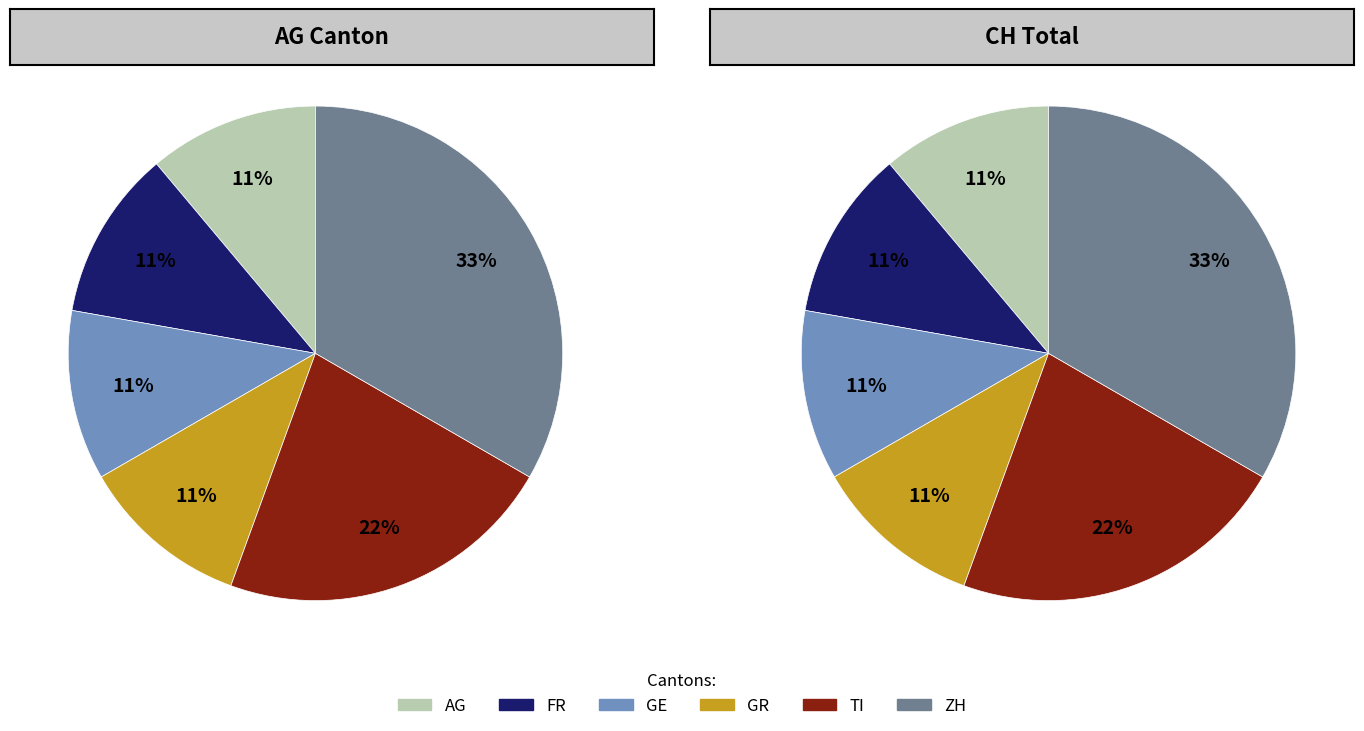

Is there a majority slice in this chart?

No